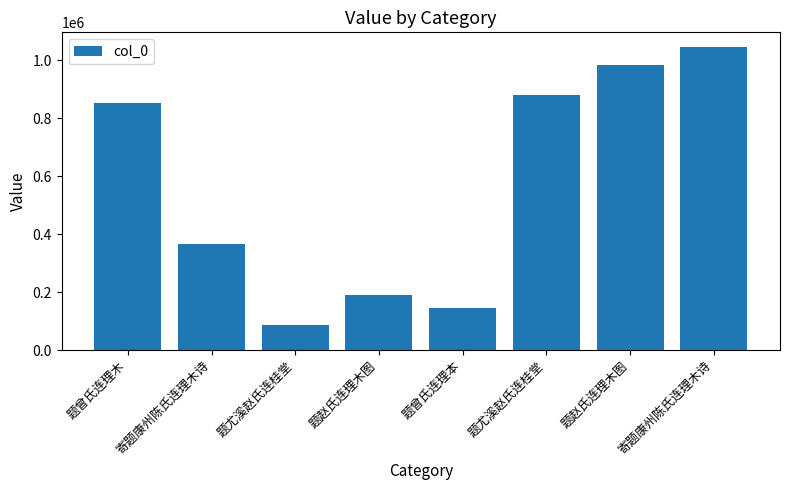

Count the number of categories in the chart.

8